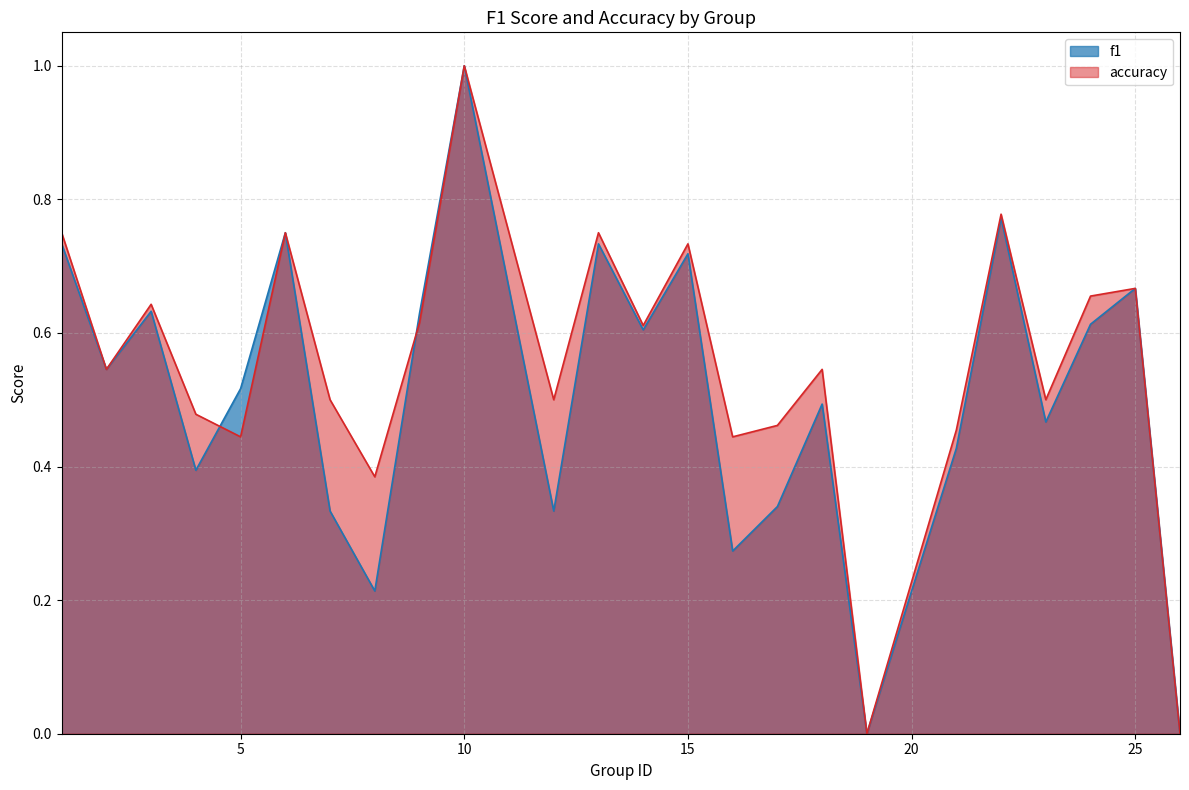

Which category has the lowest value in the accuracy series?

19